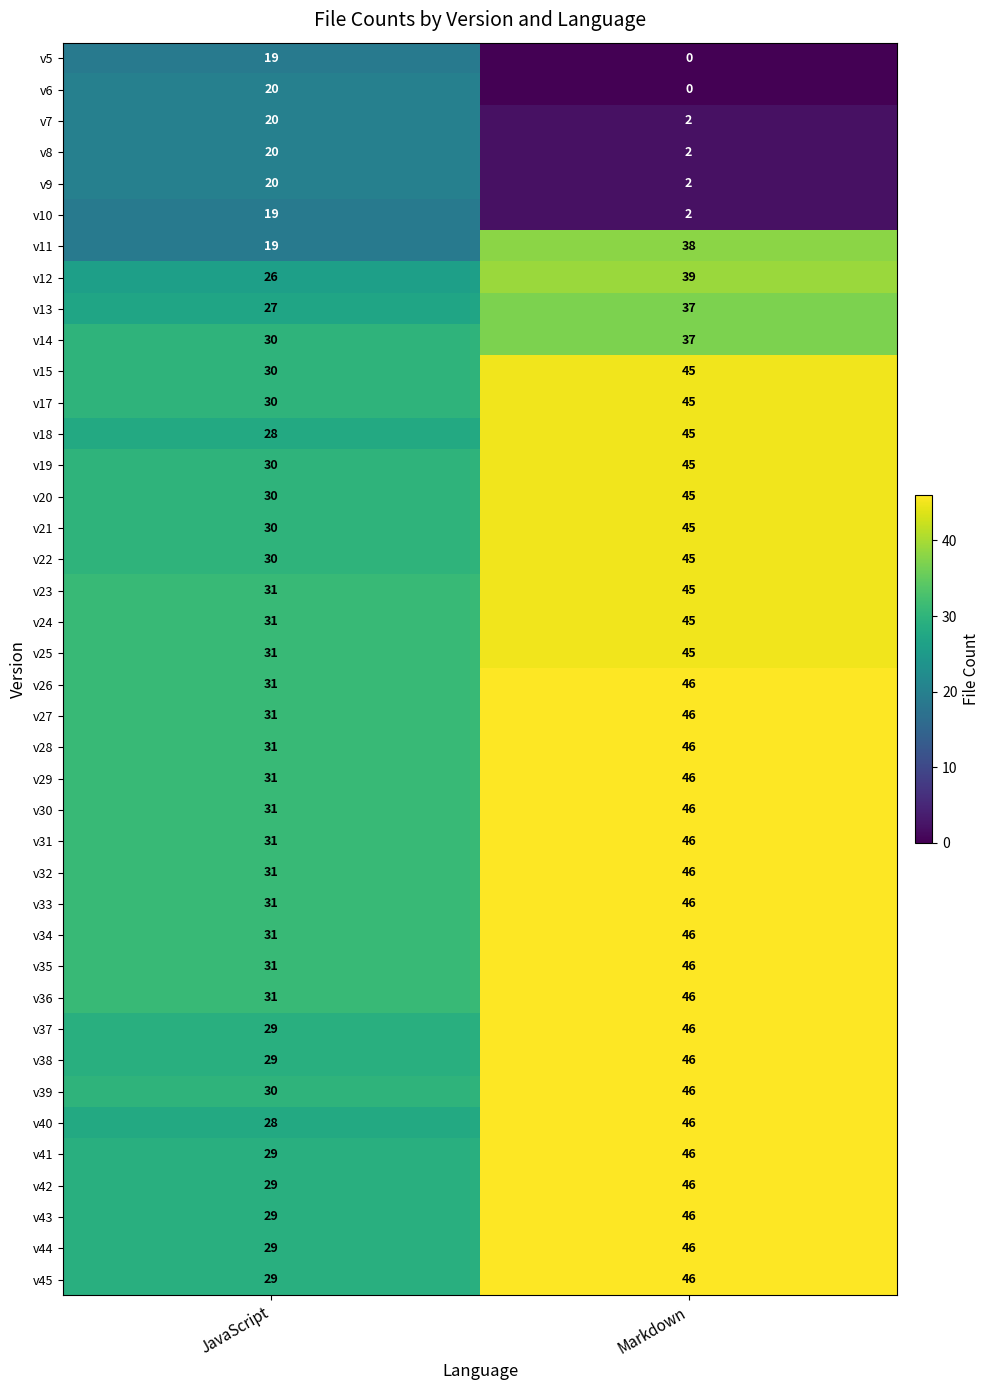

At how many categories does at least one series exceed 12?

2